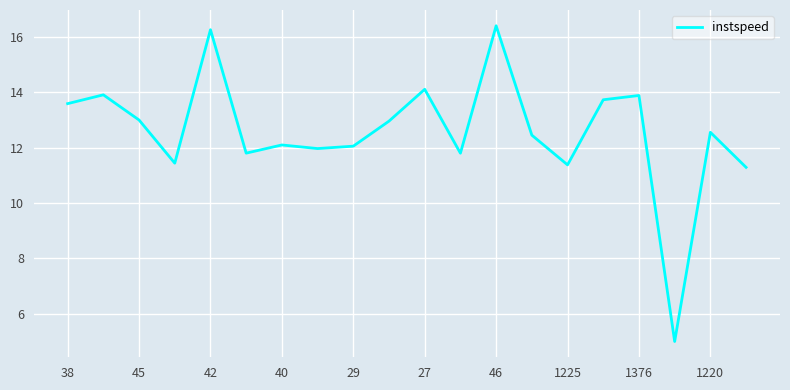

What is the smallest value displayed?

5.0